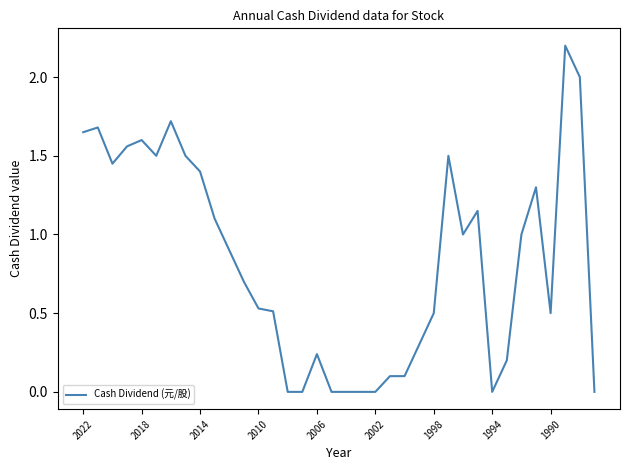

What is the maximum value shown in the chart?

2.2